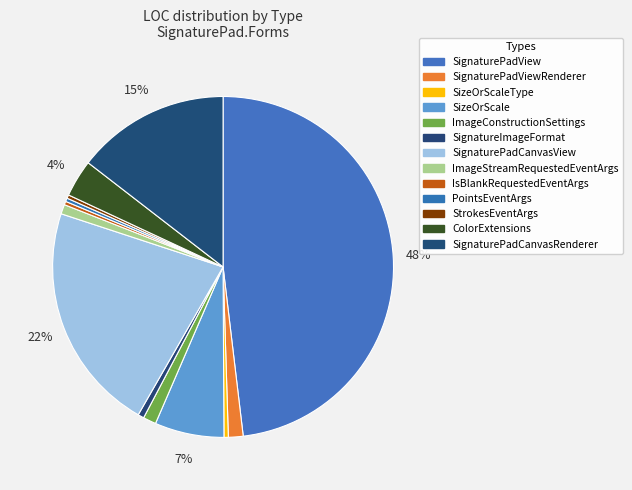

Count the number of slices in the pie.

13